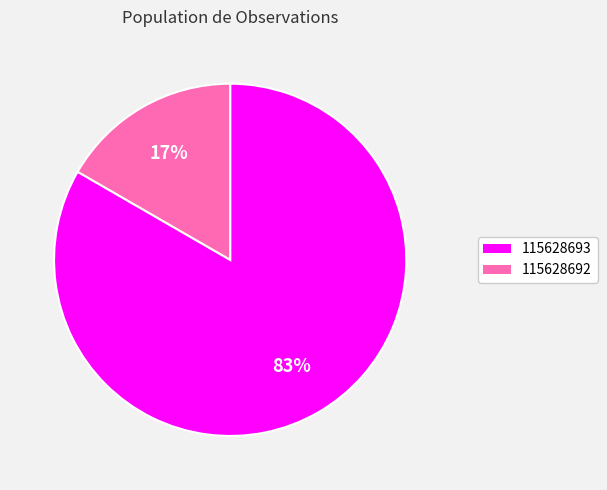

Which slice is the smallest?

115628692